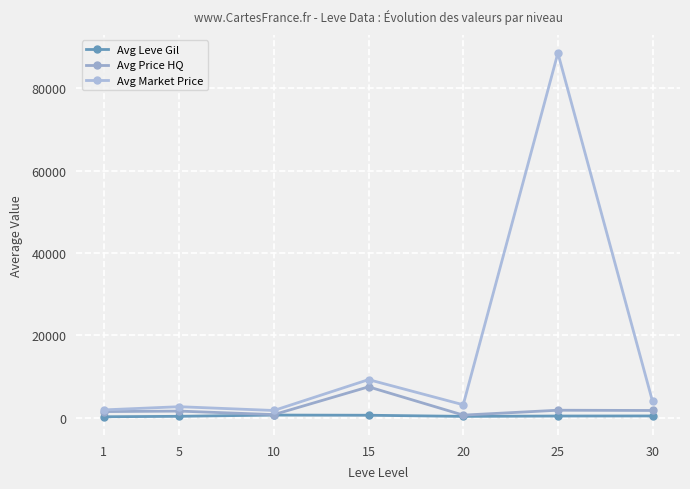

How many series are shown in this chart?

3